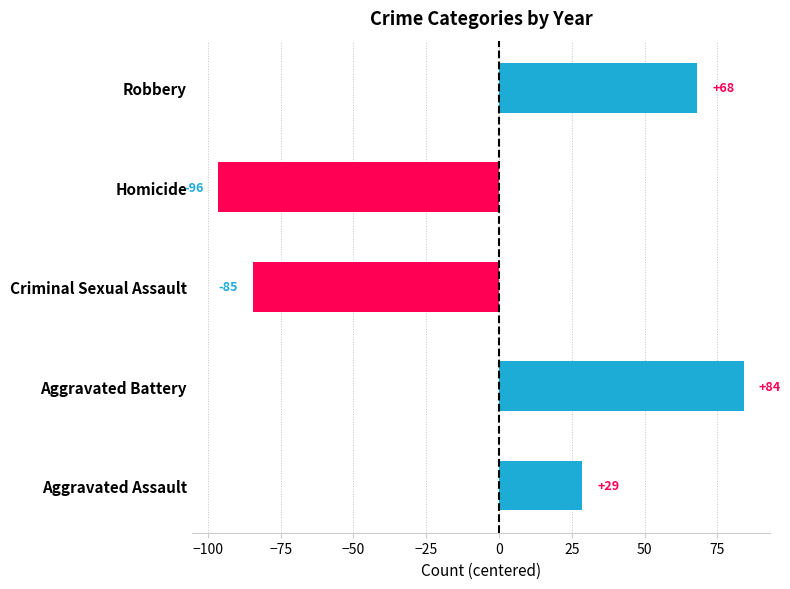

True or false: the data shows 28.7 at Aggravated Assault.

True